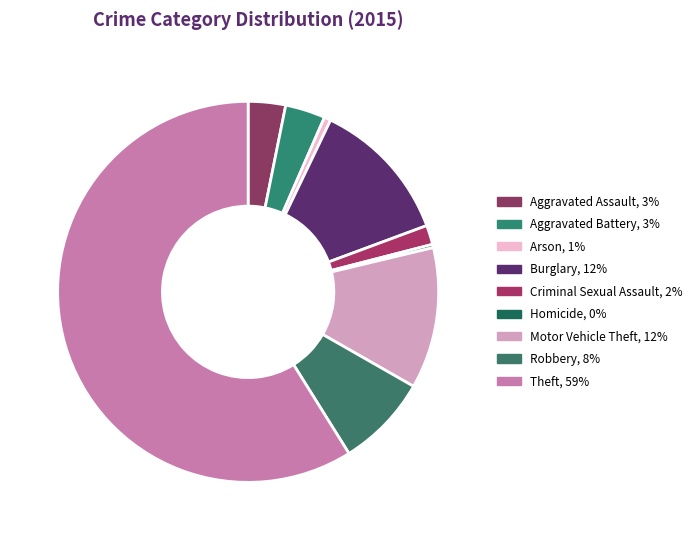

True or false: Theft accounts for 53% of the total.

False